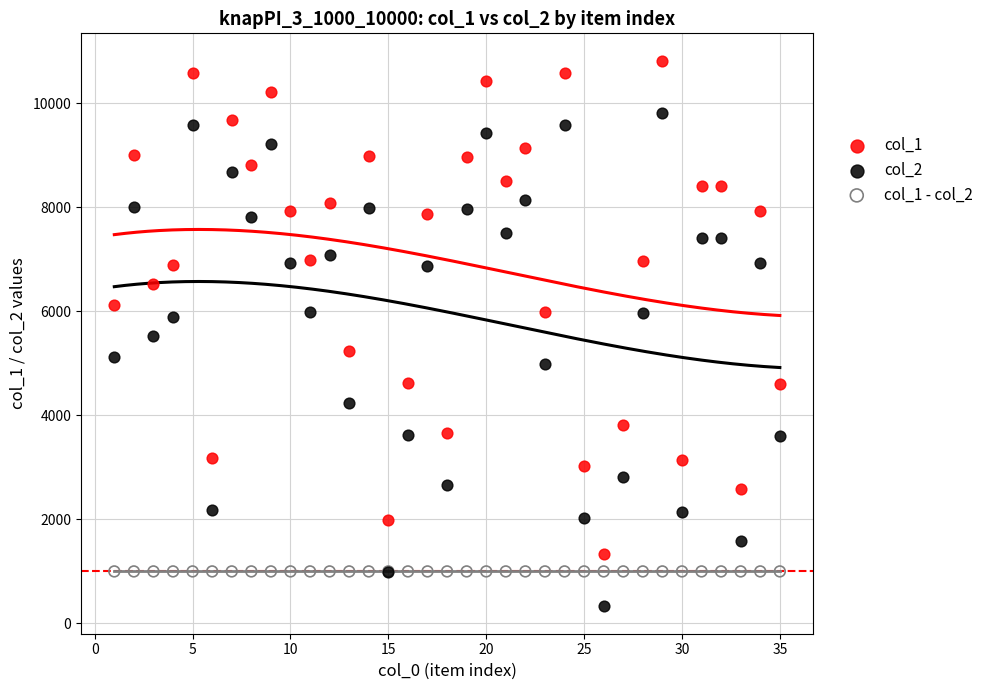

Which series contains the lowest Y value?

col_2